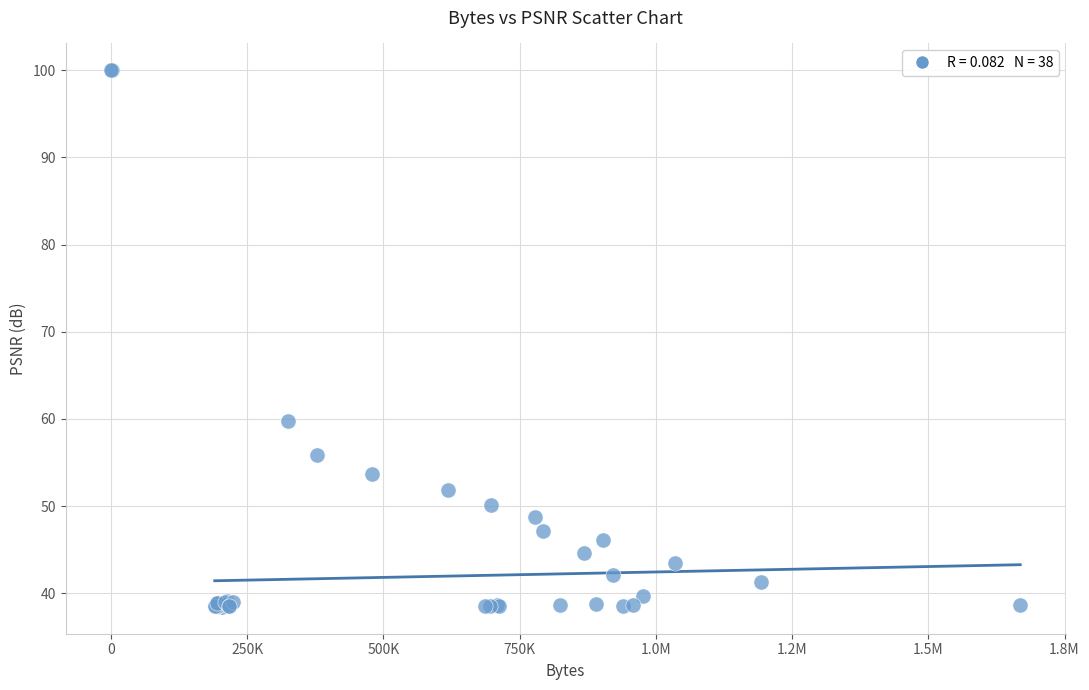

What Y value in the scatter plot is closest to 69?

59.8